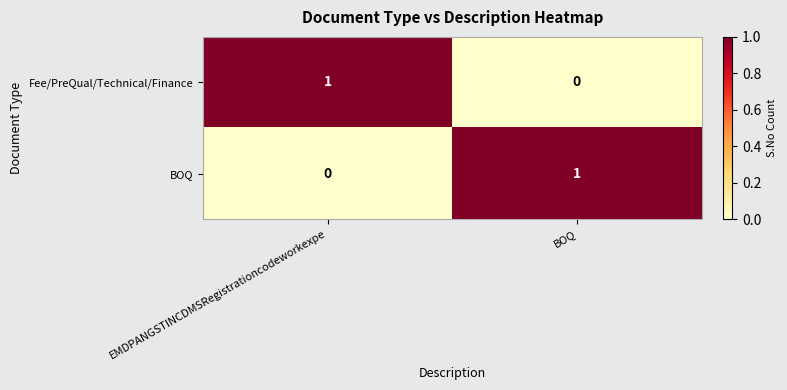

At which label does BOQ reach its peak?

BOQ